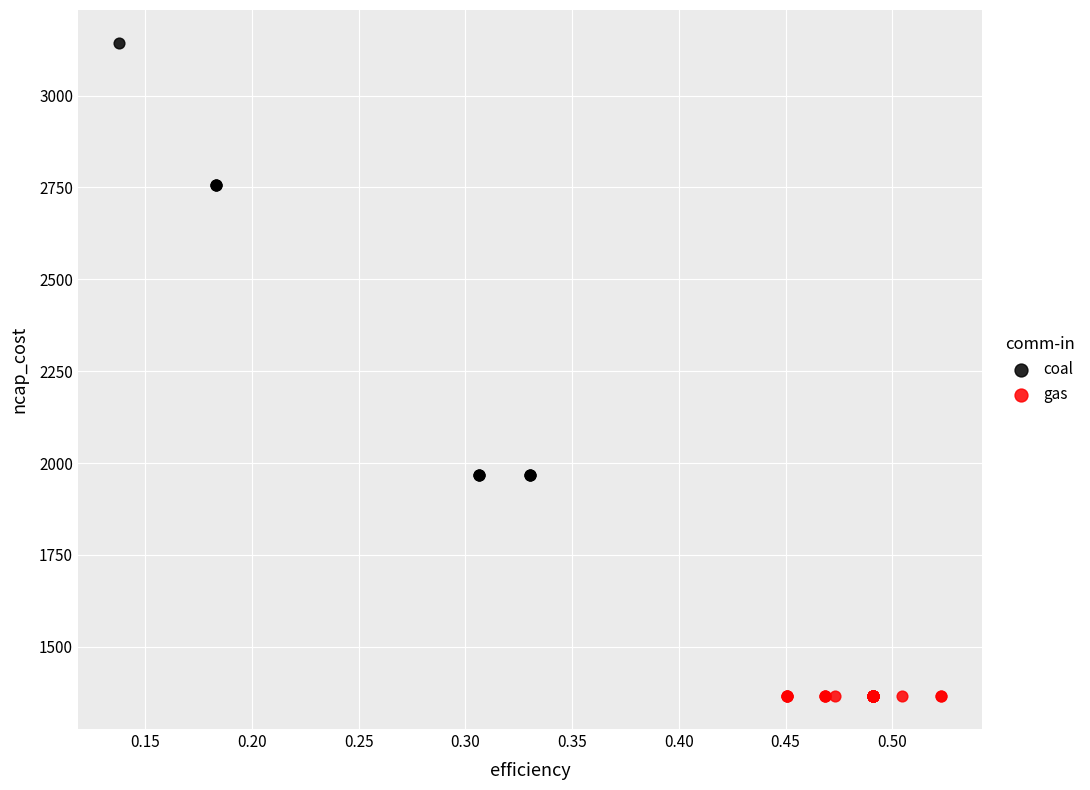

Which series contains the lowest Y value?

gas